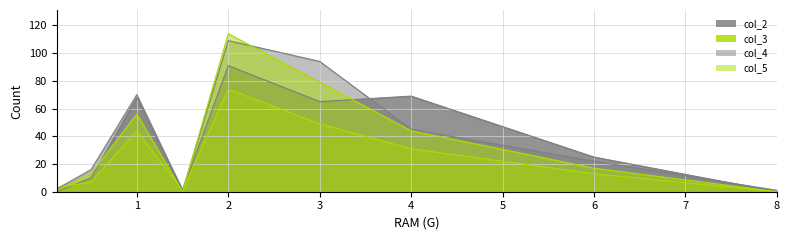

What is the label of the 5th point from the left?

2